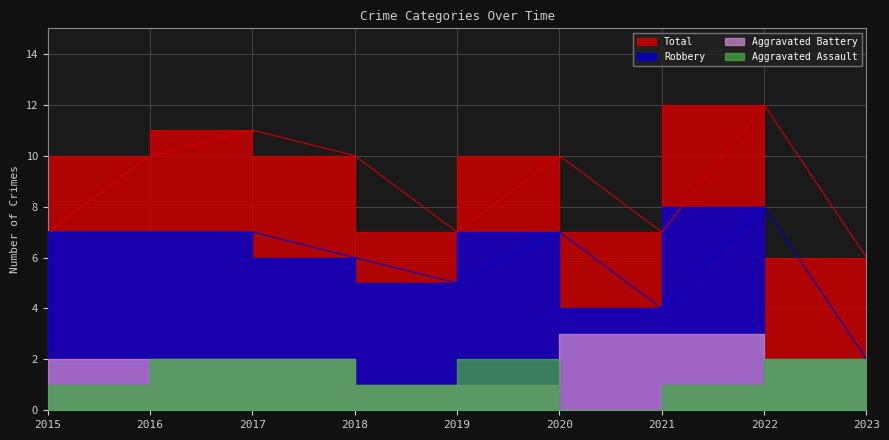

What is the average value of the Total series?

9